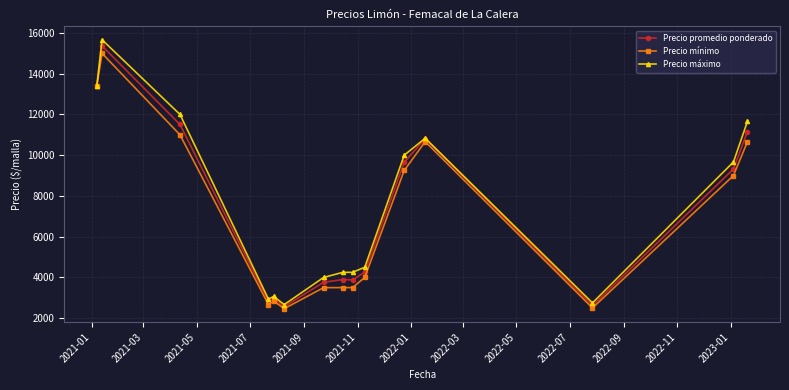

What is the smallest value displayed?

2466.7